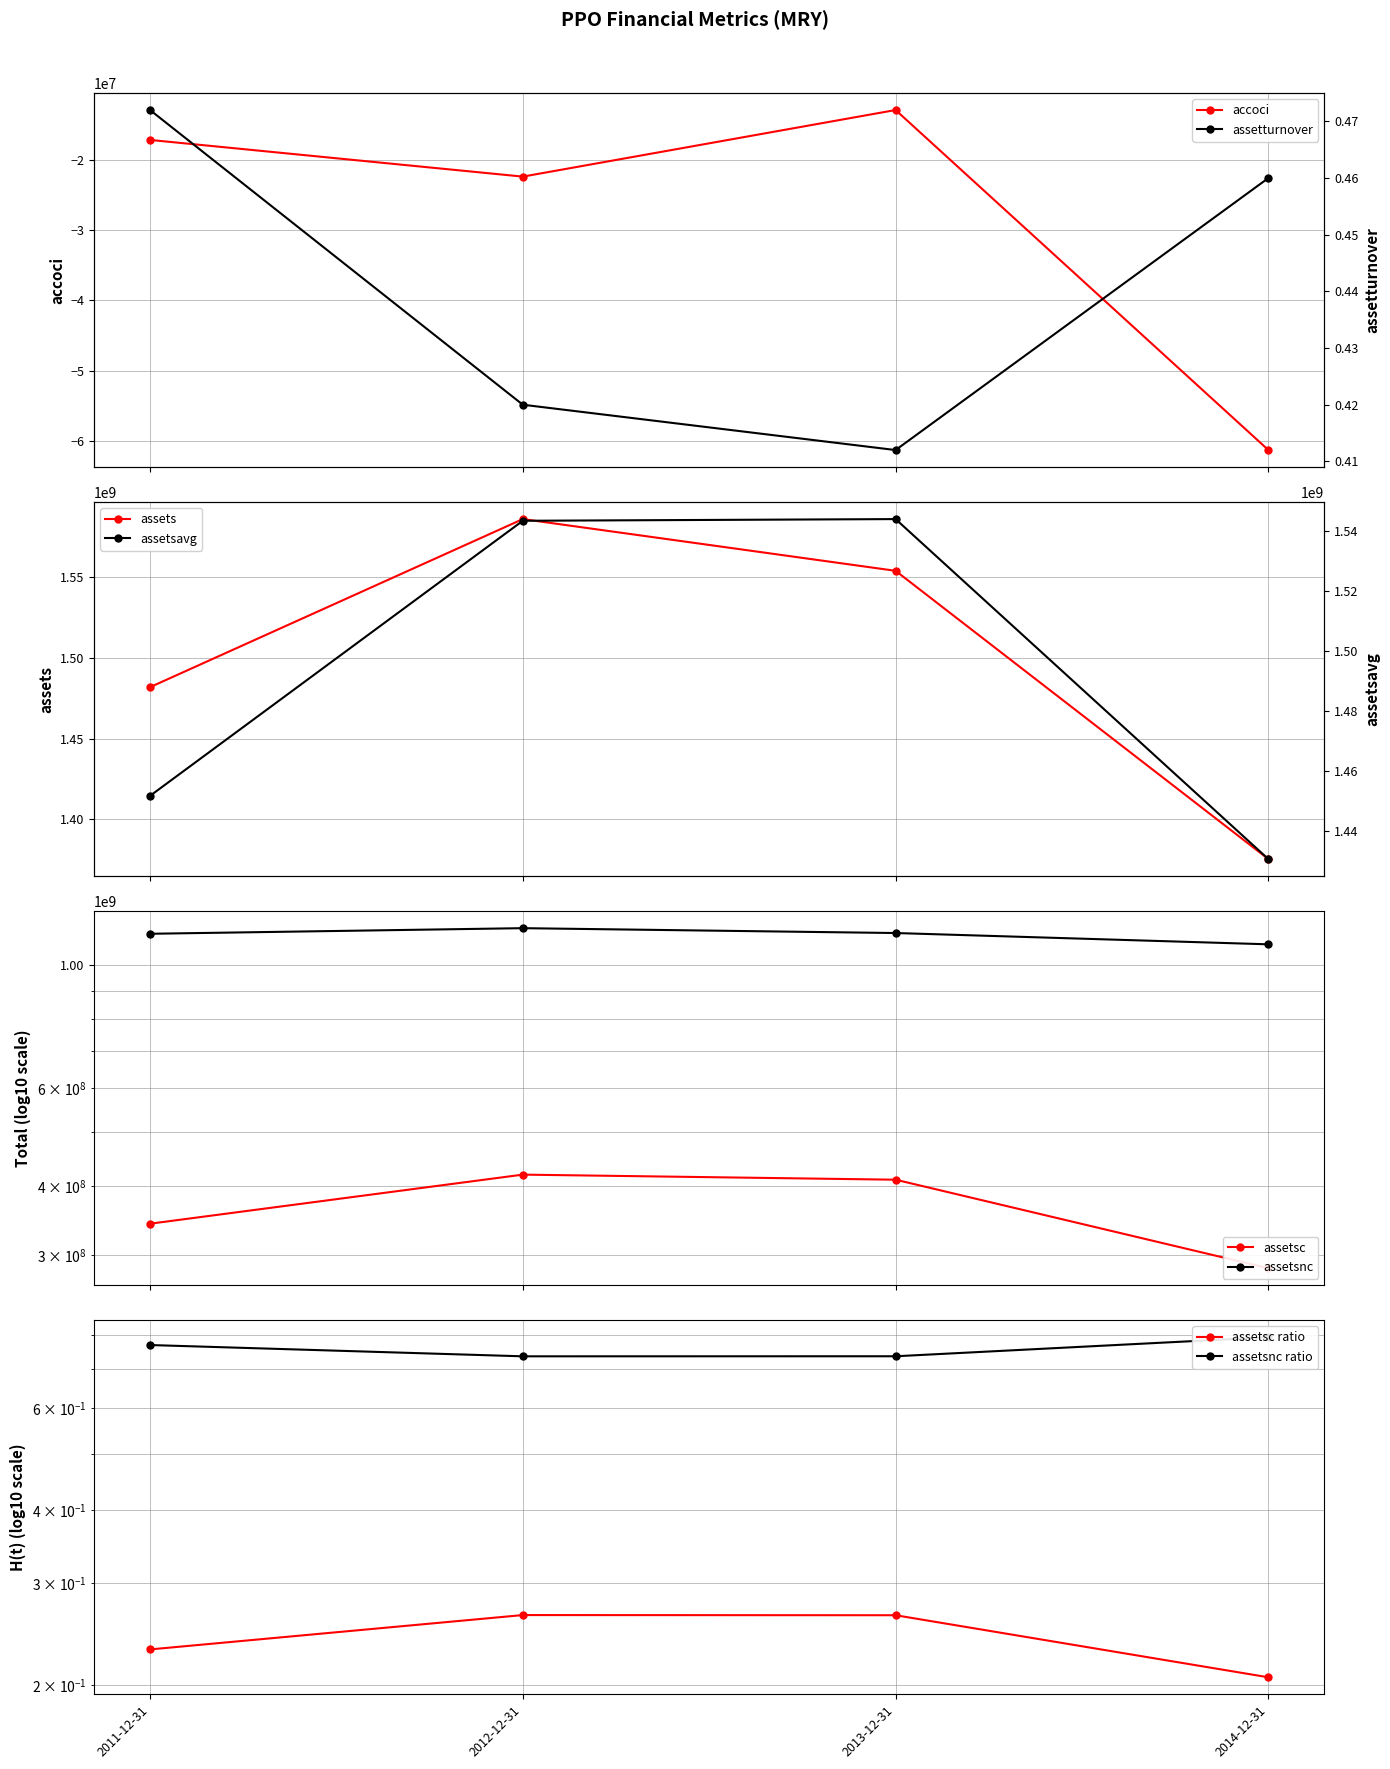

What is the maximum value for assetsavg?

1543894750.0